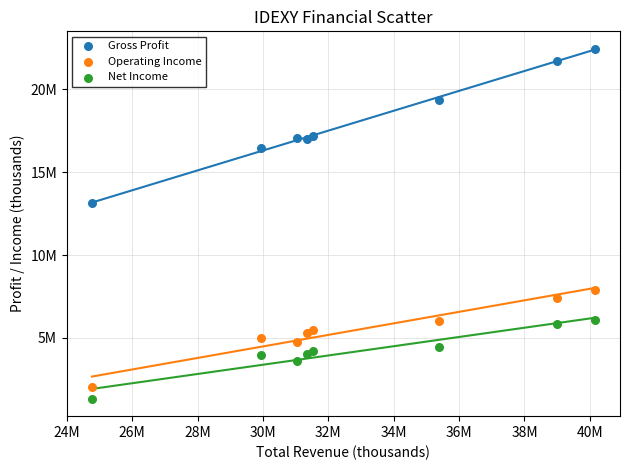

Which series reaches the maximum Y coordinate?

Gross Profit